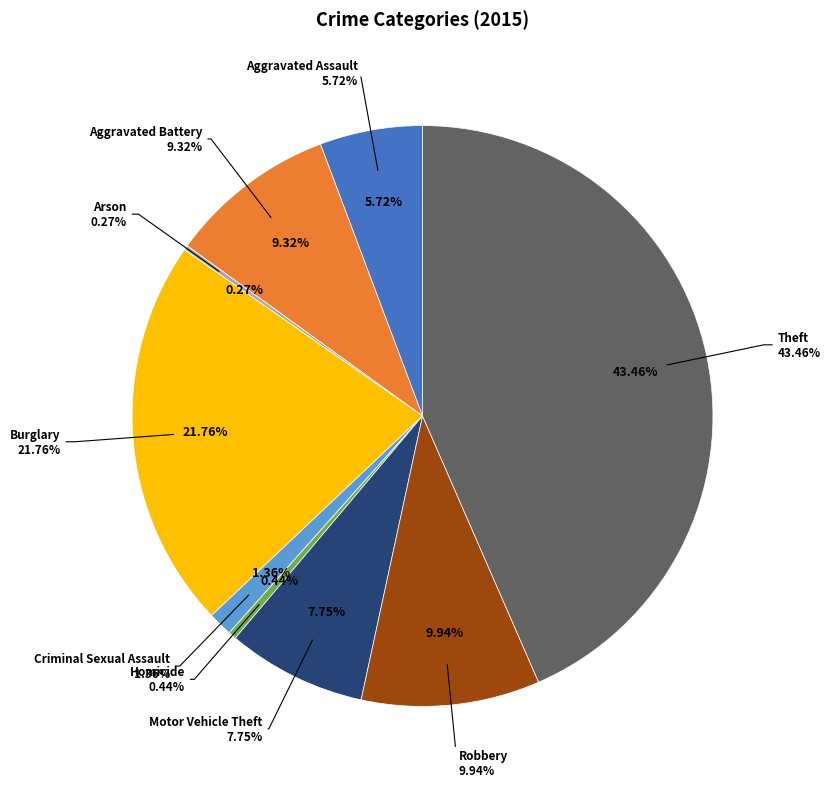

Is there any slice that represents more than half of the pie?

No